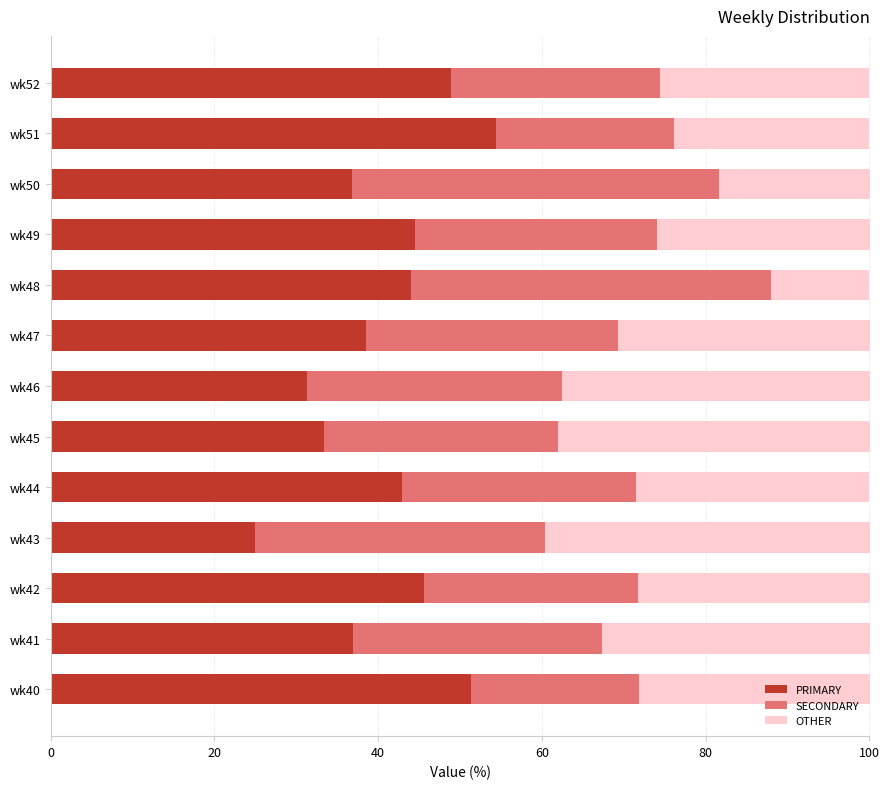

What is the total value across all series at wk48?

100.0